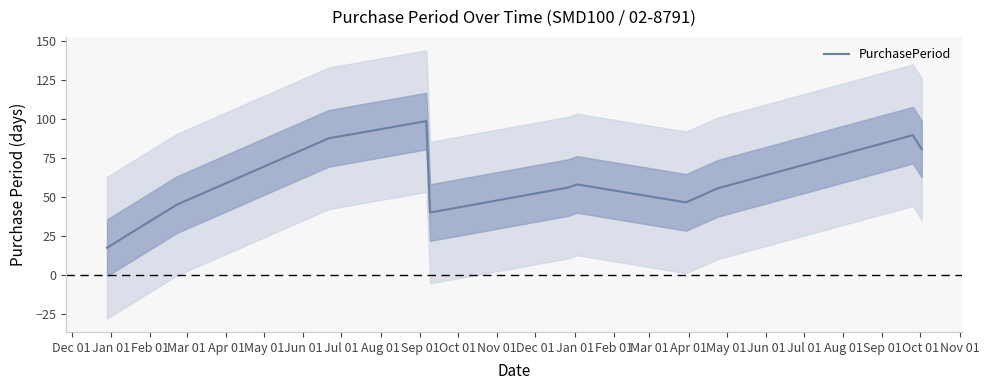

Is it true that the value at Jan 01 is 29.7?

False